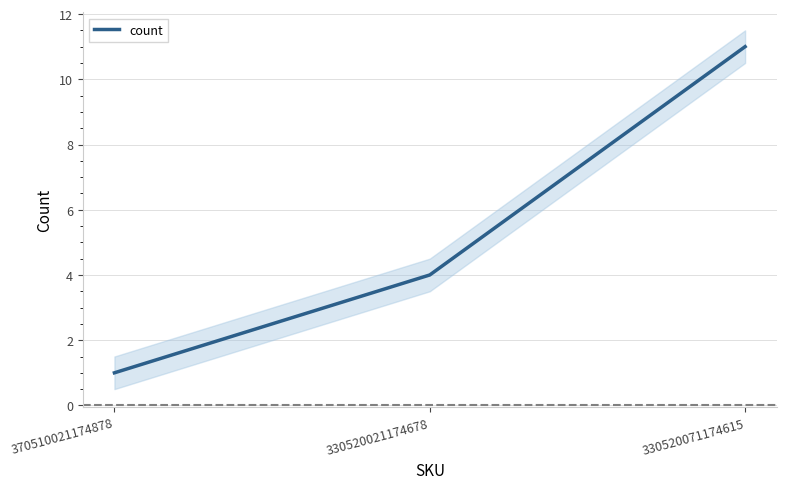

Count the number of data series in this chart.

1